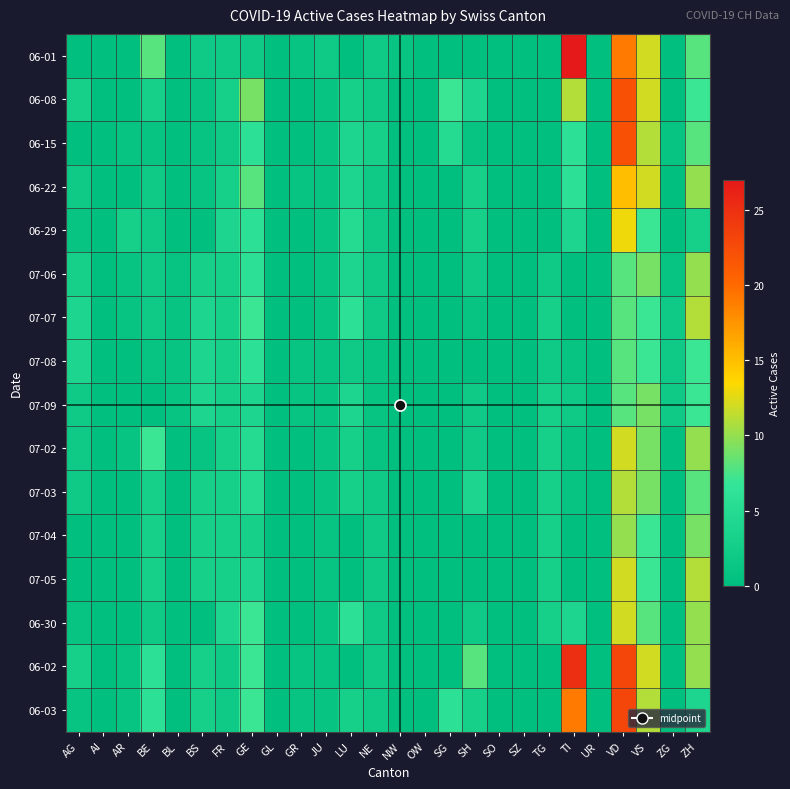

Count the number of data series in this chart.

16